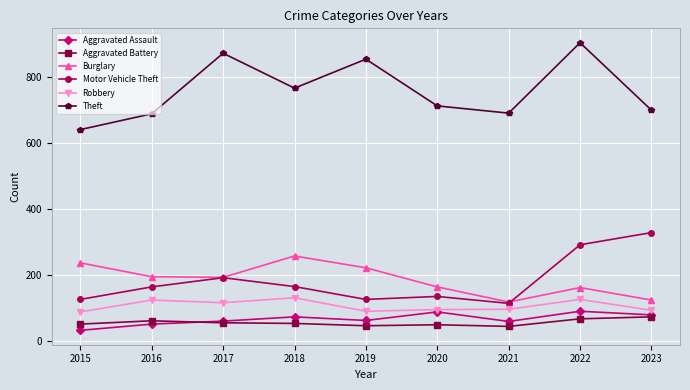

The Burglary series shows 161 at 2022. True or false?

True